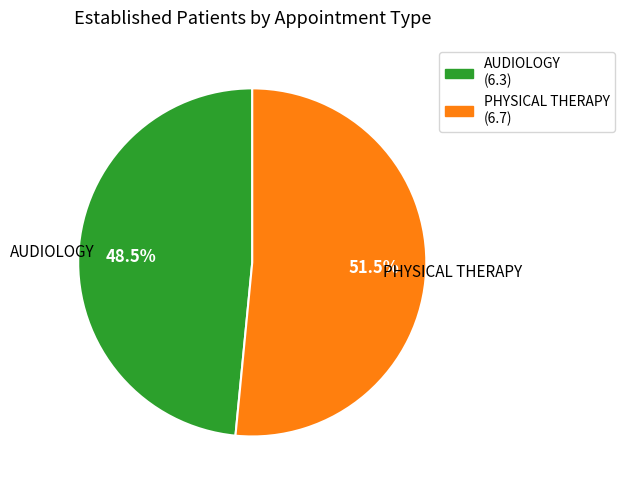

Does PHYSICAL THERAPY represent more than half of the total?

Yes